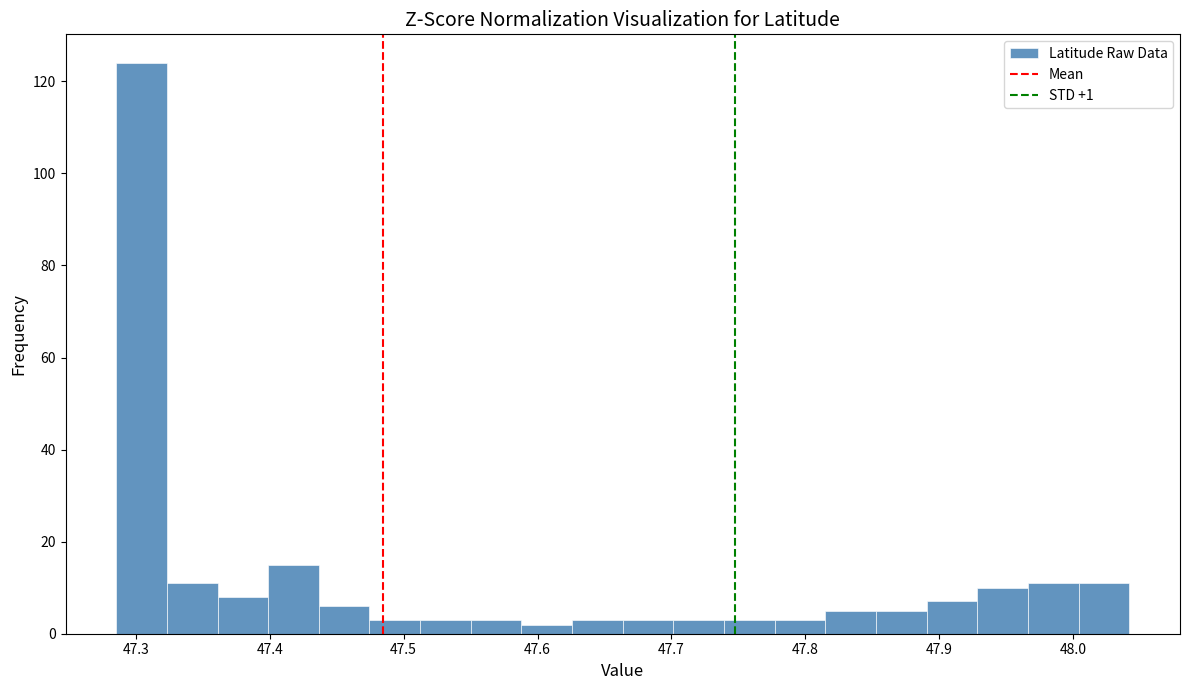

Read against the x-axis, roughly where is the centre of the tallest bar?

47.30